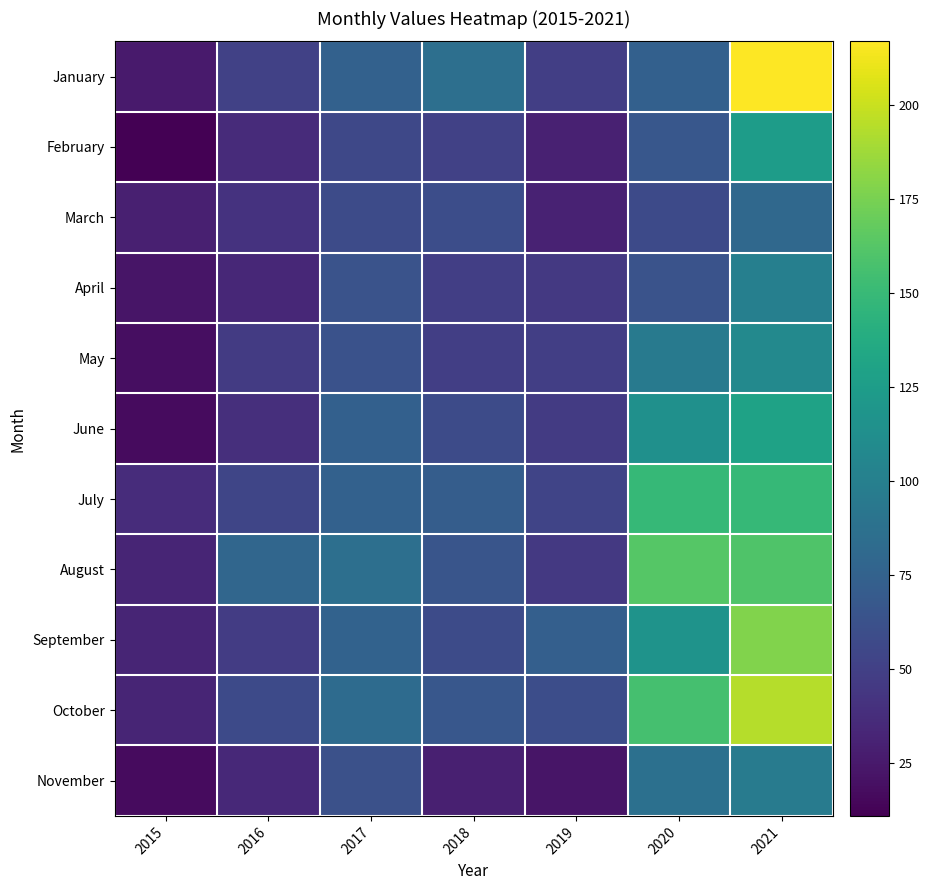

At how many categories does at least one series exceed 156?

2